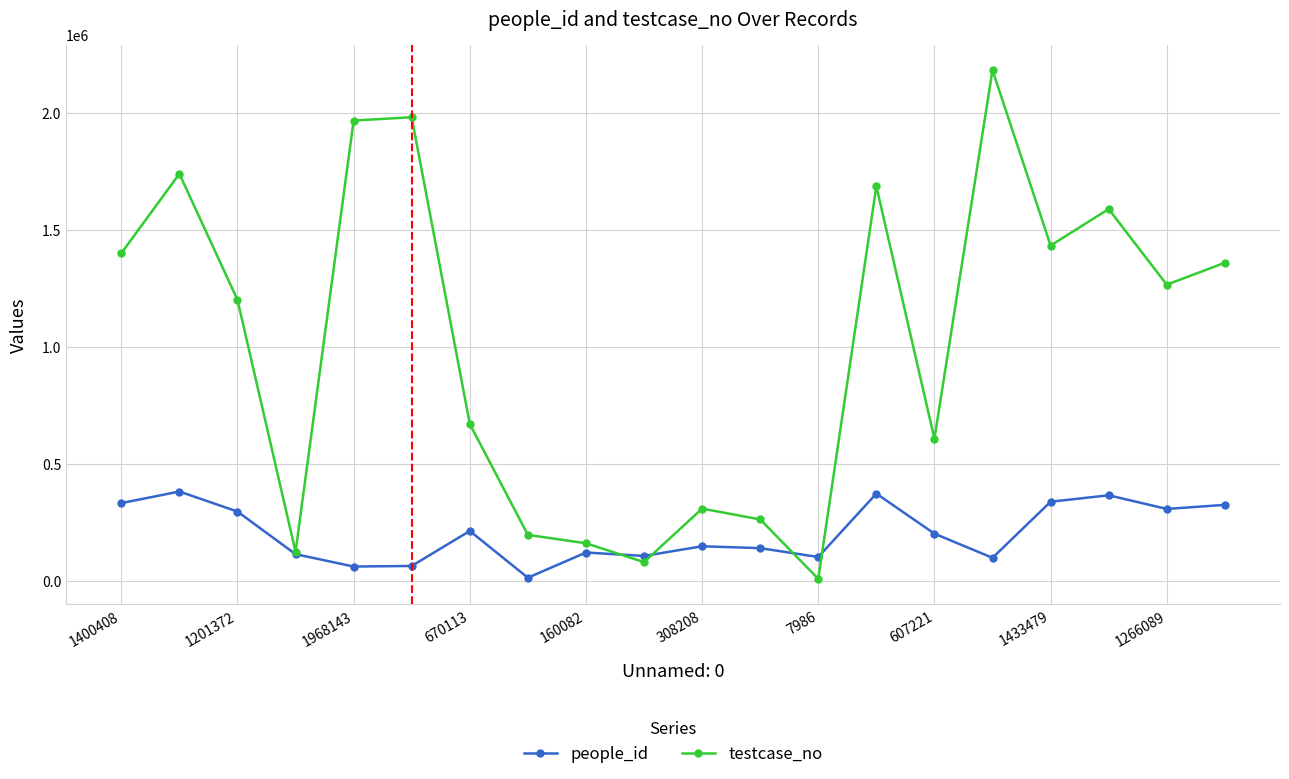

At how many categories does at least one series exceed 1170097?

11